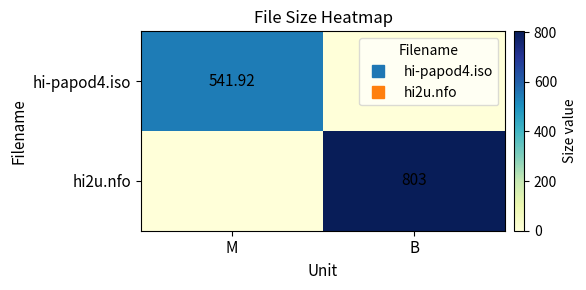

Rank the series by their maximum value, from highest to lowest.

hi2u.nfo, hi-papod4.iso